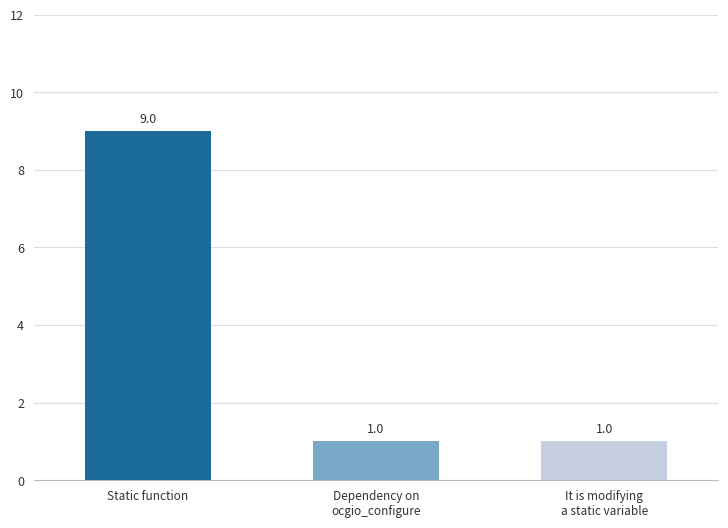

What is the greatest value displayed?

9